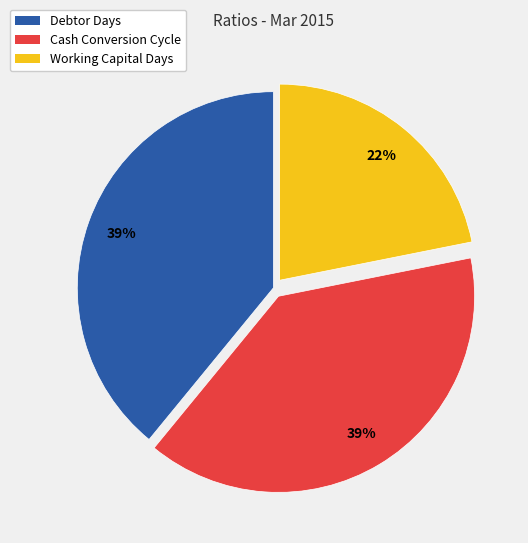

The Working Capital Days slice represents 22% of the pie. True or false?

True